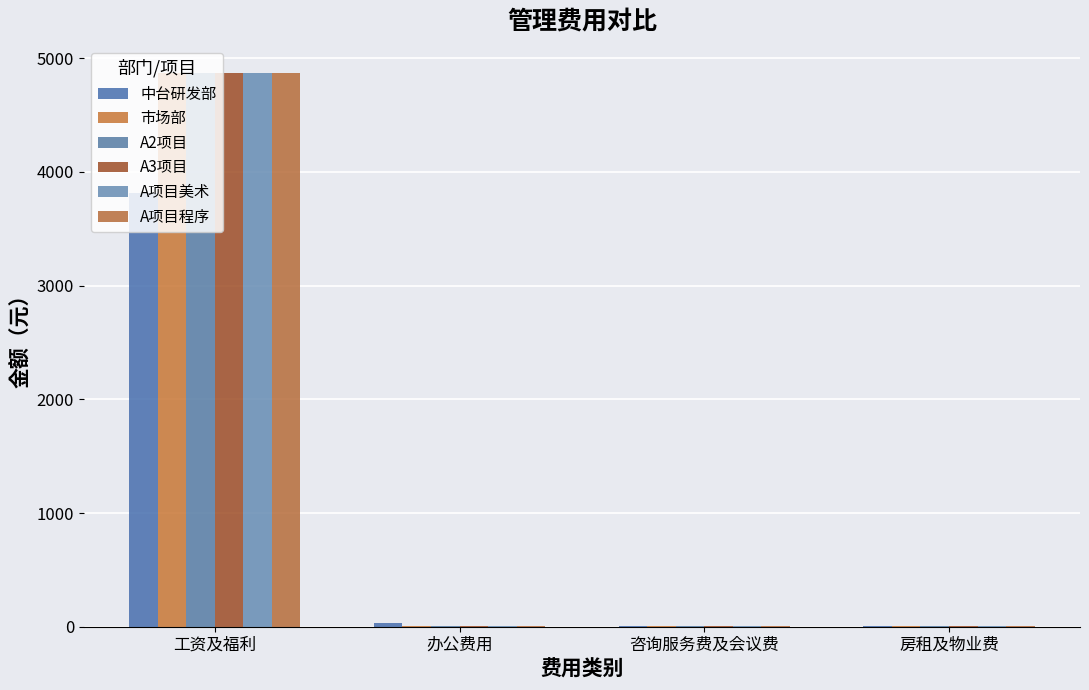

What is the difference between the maximum and minimum values in the A项目美术 series?

4864